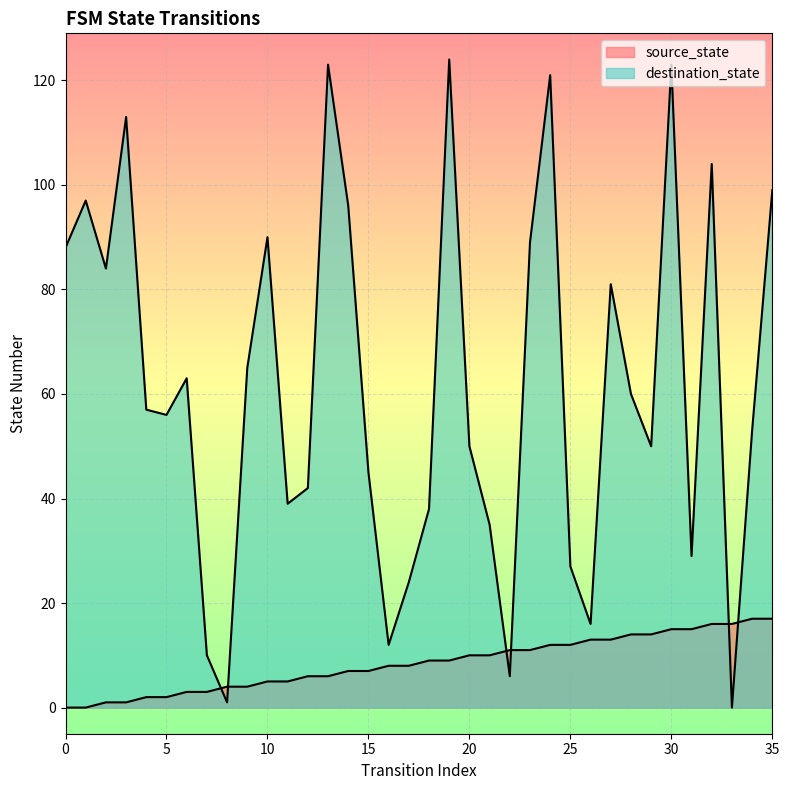

Rank the series by their maximum value, from highest to lowest.

destination_state, source_state